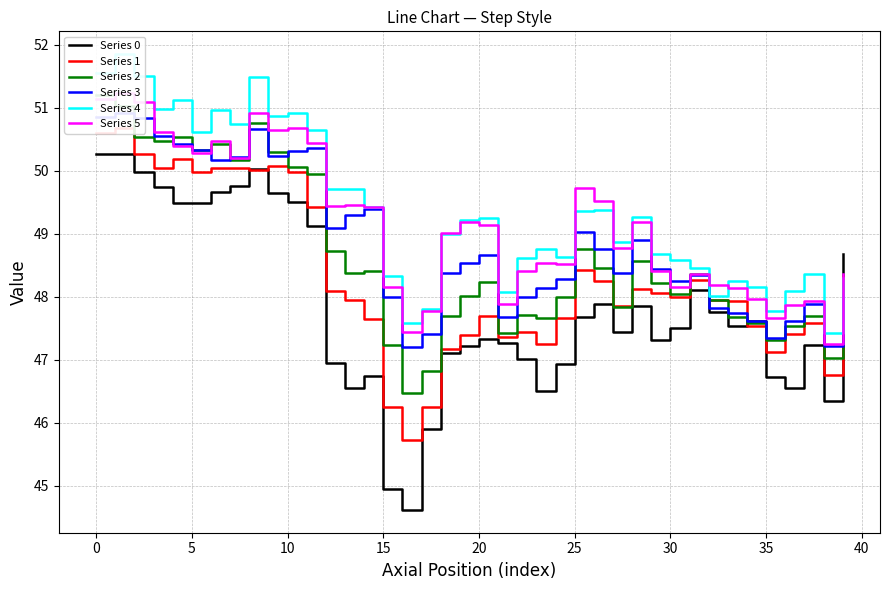

Where does the Series 0 series first go above 47?

0